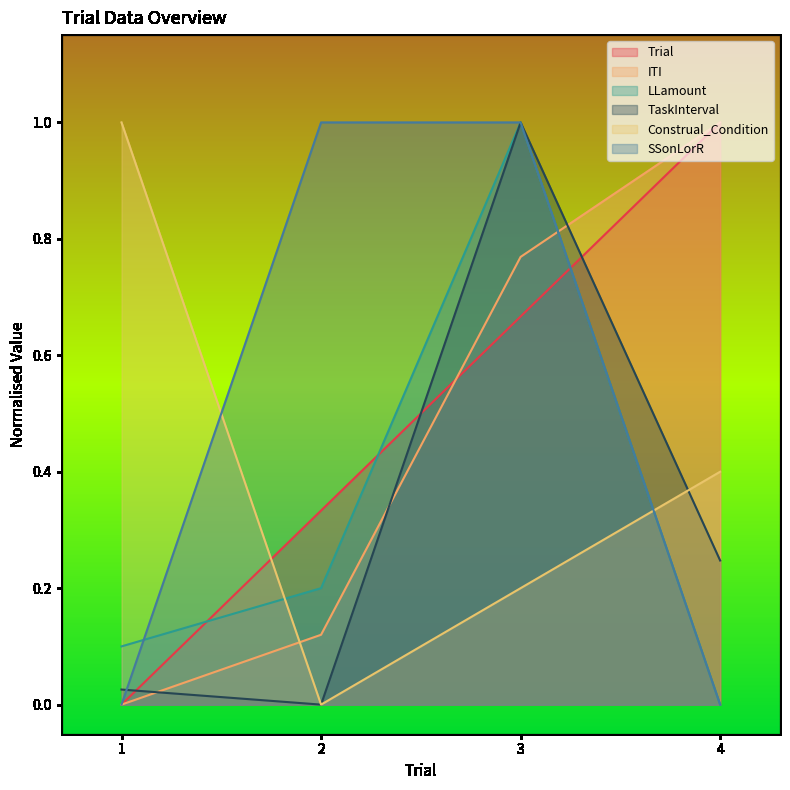

Read the ITI value at 4.

1.0